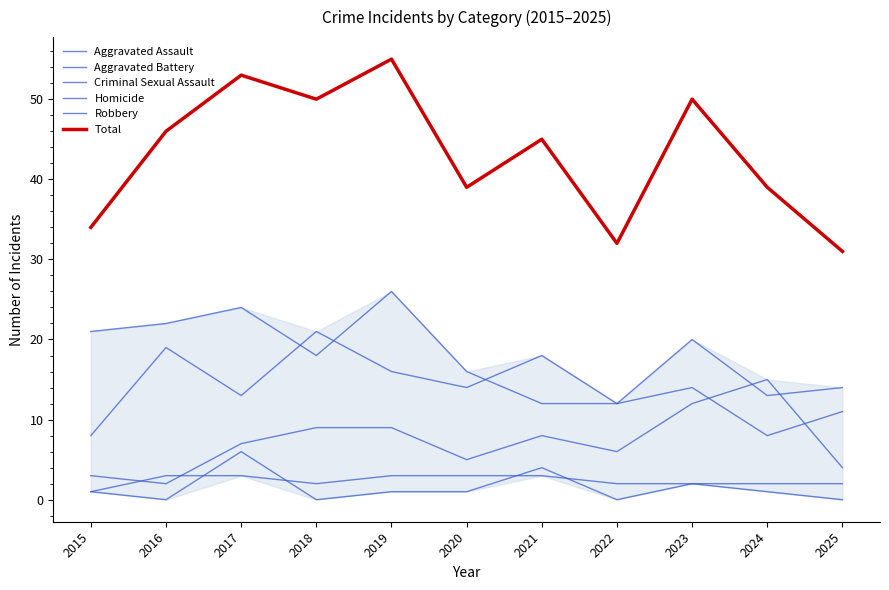

What is the difference between the Criminal Sexual Assault values at 2025 and 2020?

1